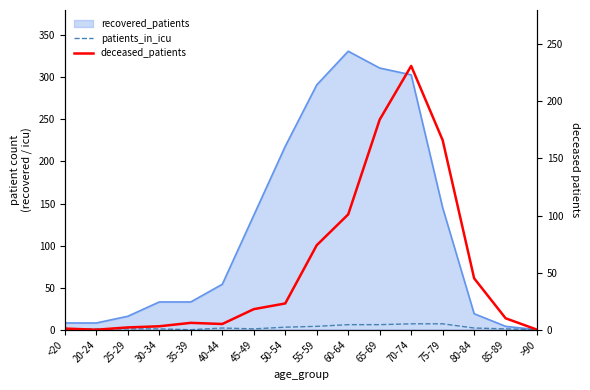

What is the total value across all series at 20-24?

1